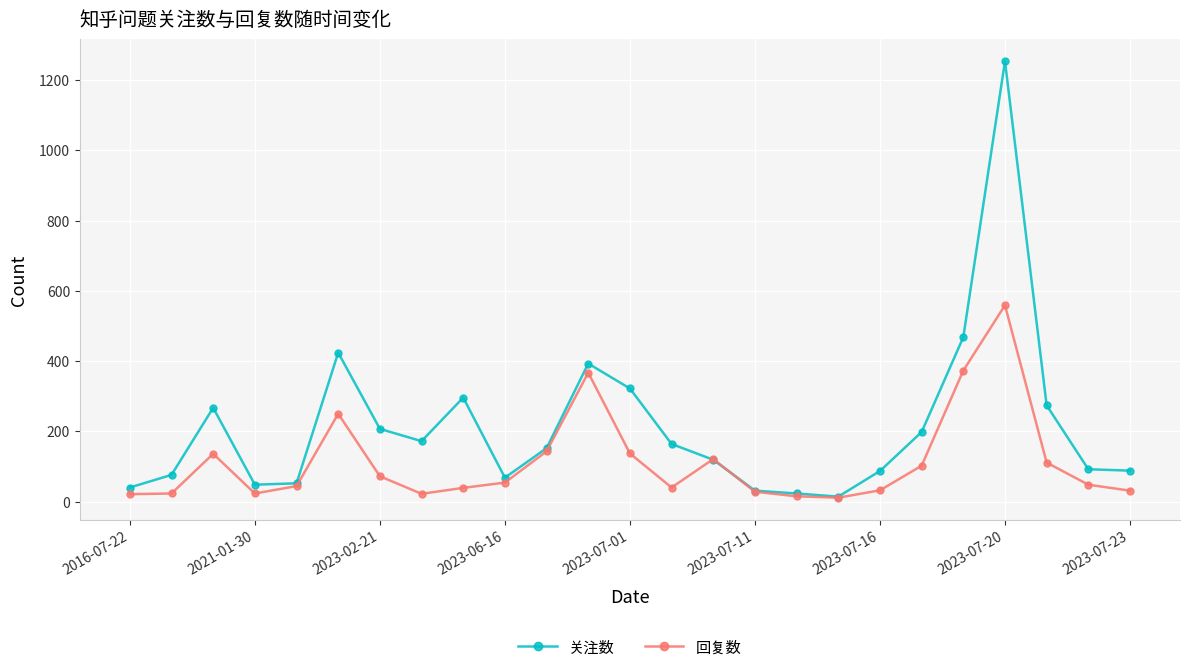

True or false: 关注数 has more than 2 interior local peaks.

True